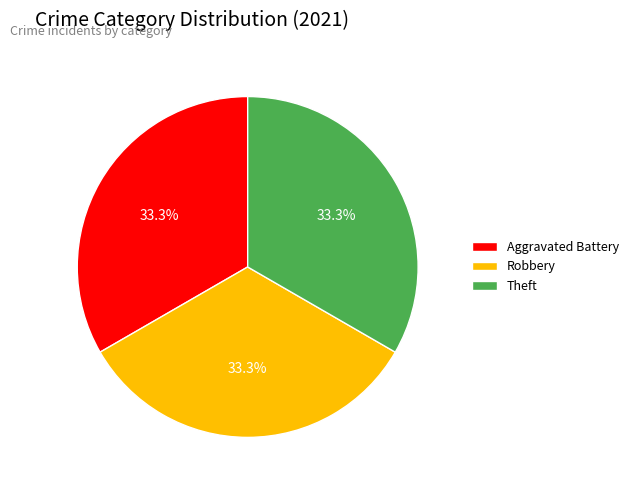

How many segments does this pie chart have?

3